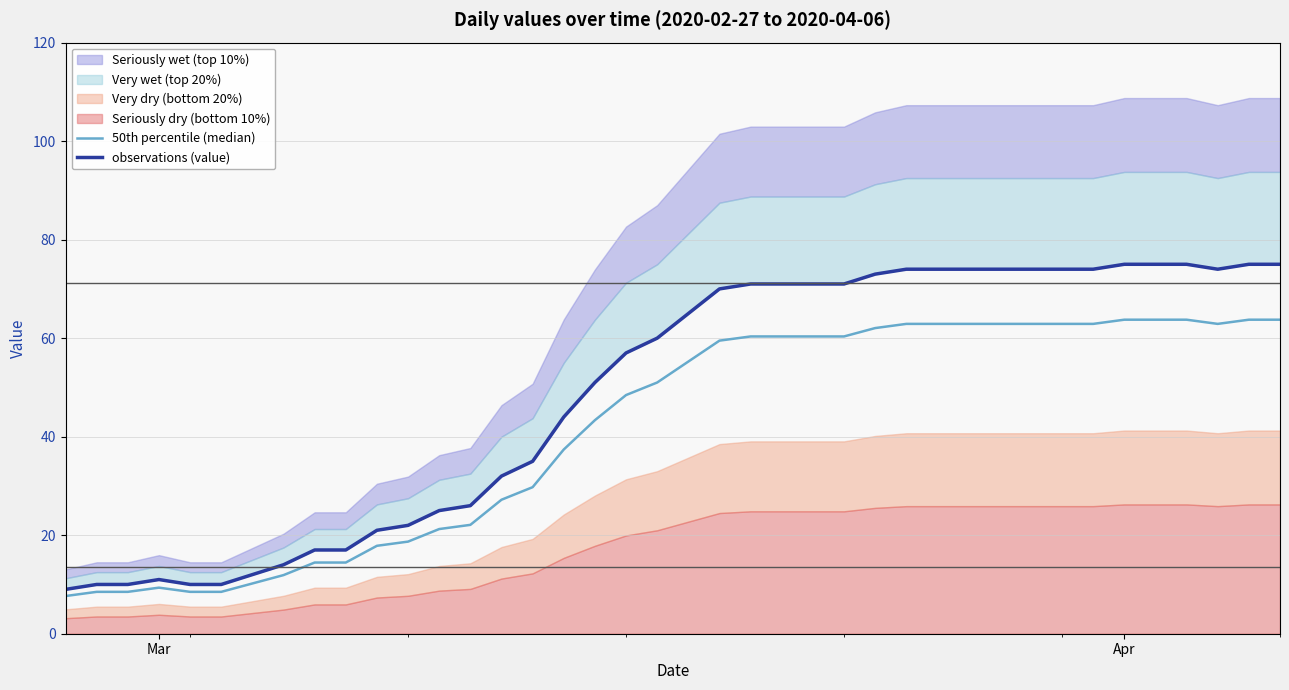

True or false: 50th percentile (median) has more than 1 points higher than both neighbors.

False